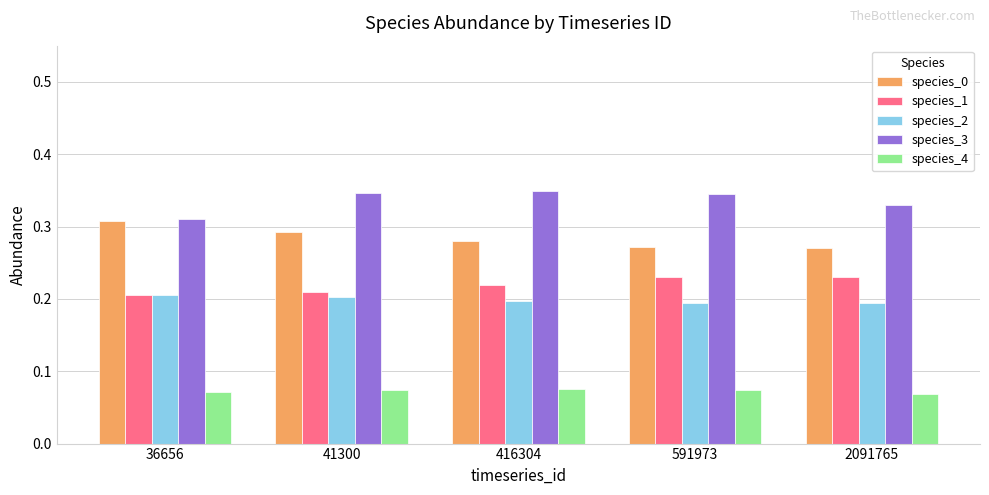

Which category has the highest value in the species_0 series?

36656